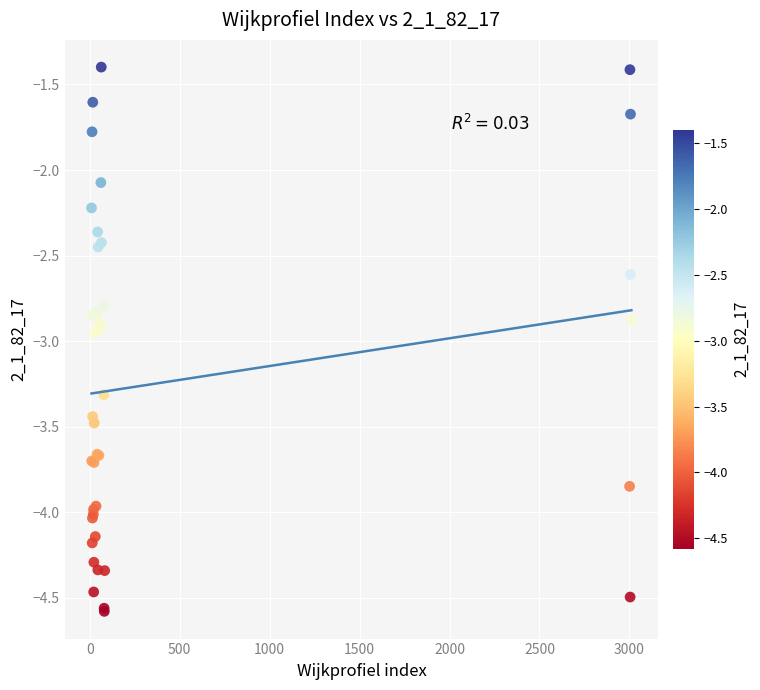

What Y value in the scatter plot is closest to -2?

-2.1